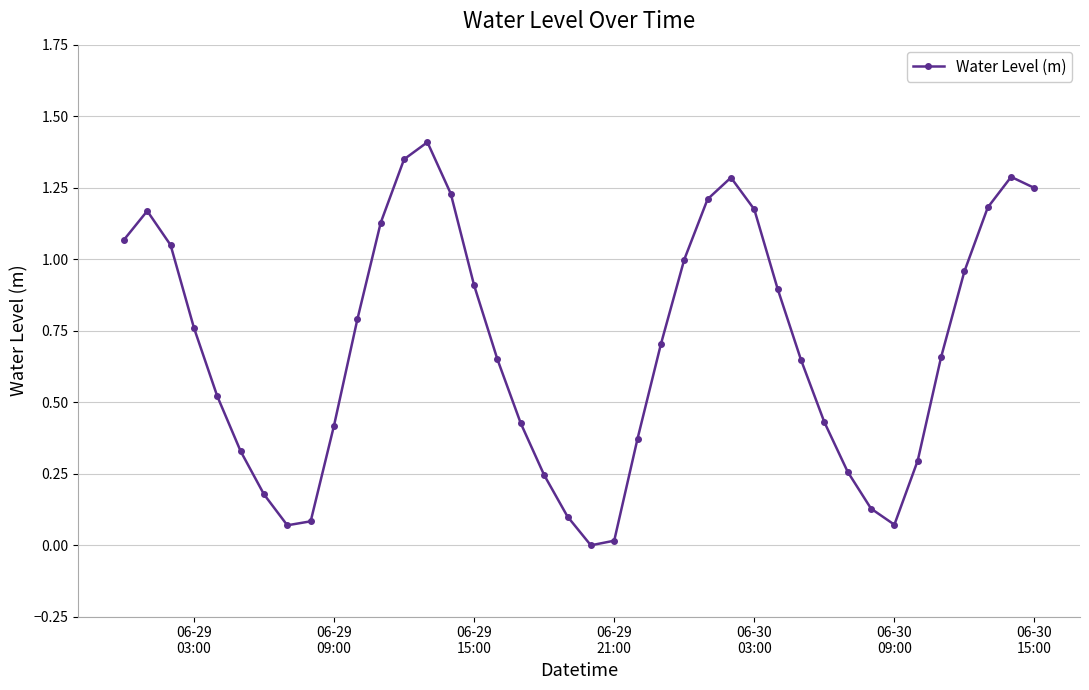

What is the sum of all values?

27.7